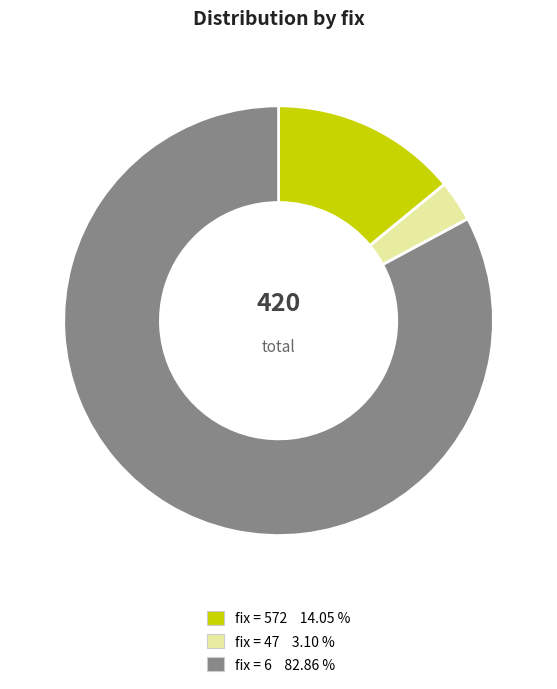

Does any single category account for the majority?

Yes